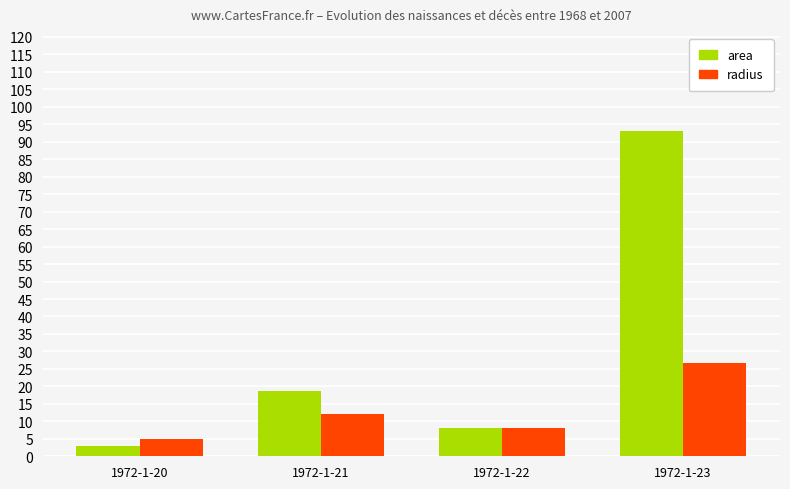

What value does the area series have at 1972-1-20?

3.0